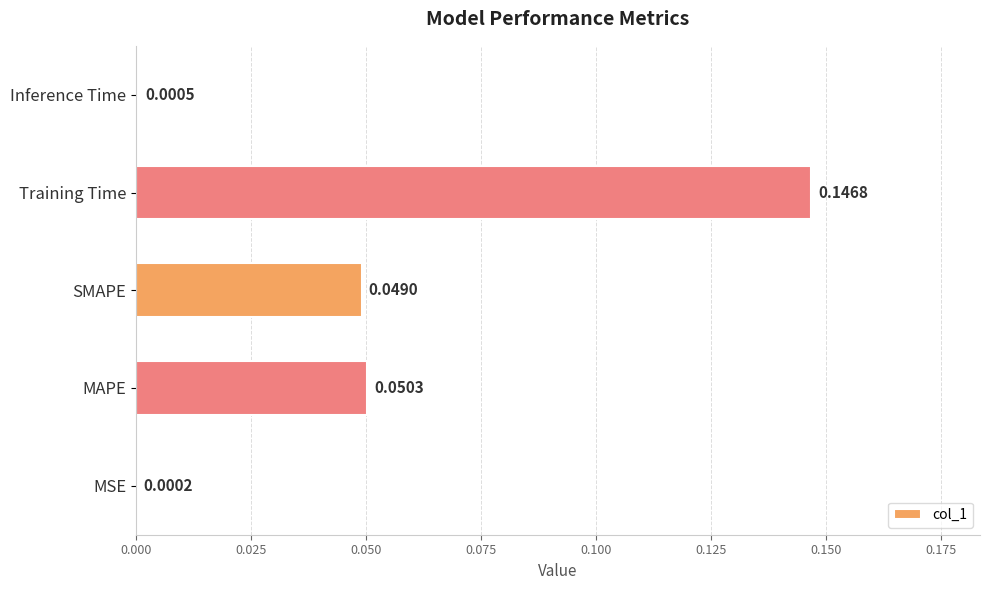

Where is the data nearest to the value 0?

MSE